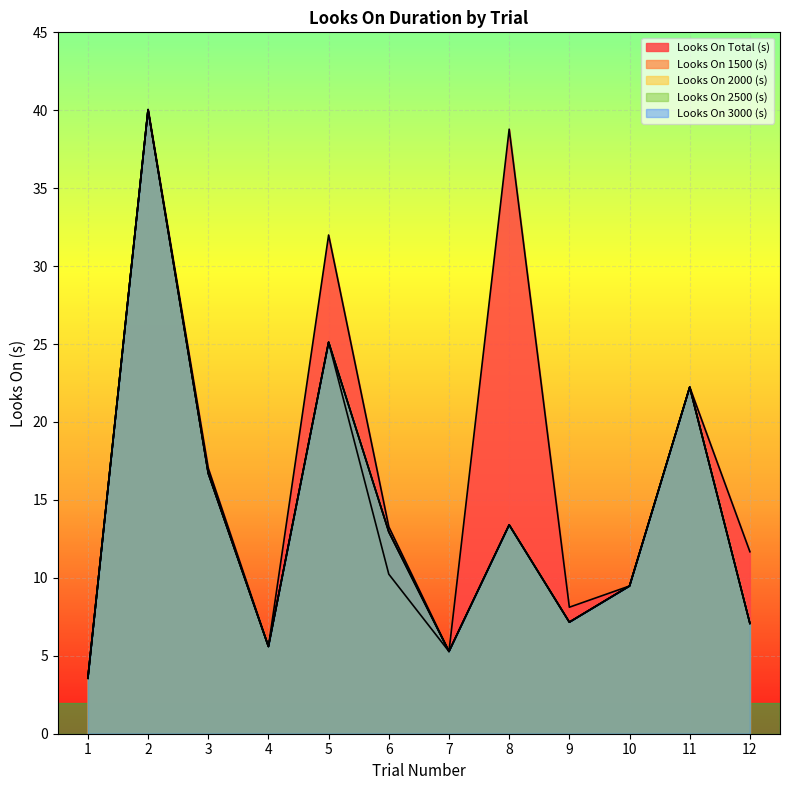

What value does the Looks On 2000 (s) series have at 4?

5.6